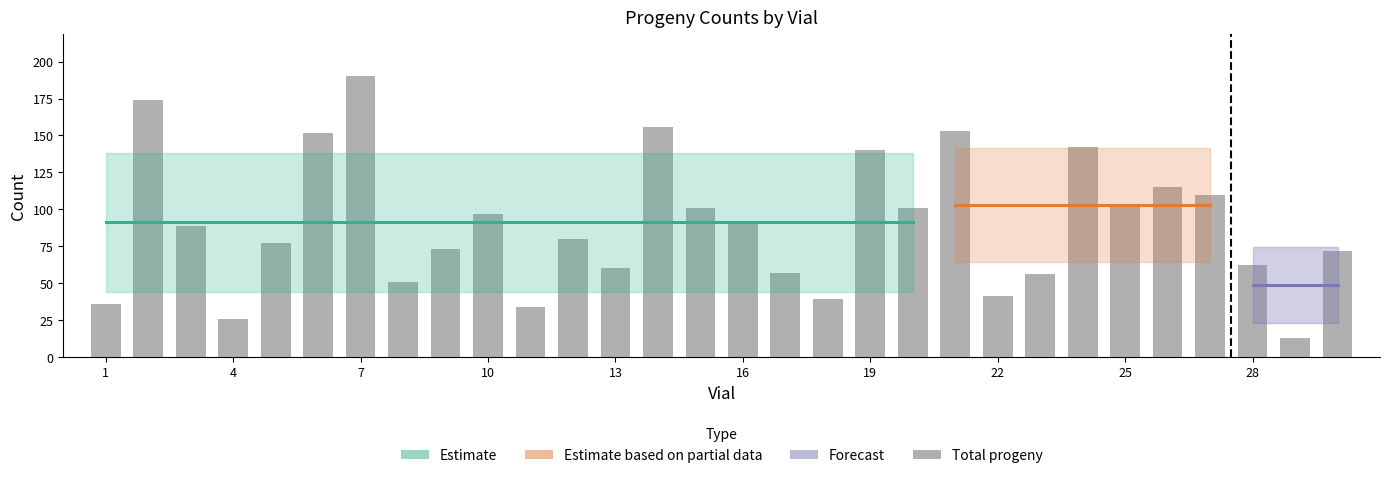

Which series has the largest range (max minus min)?

Total progeny